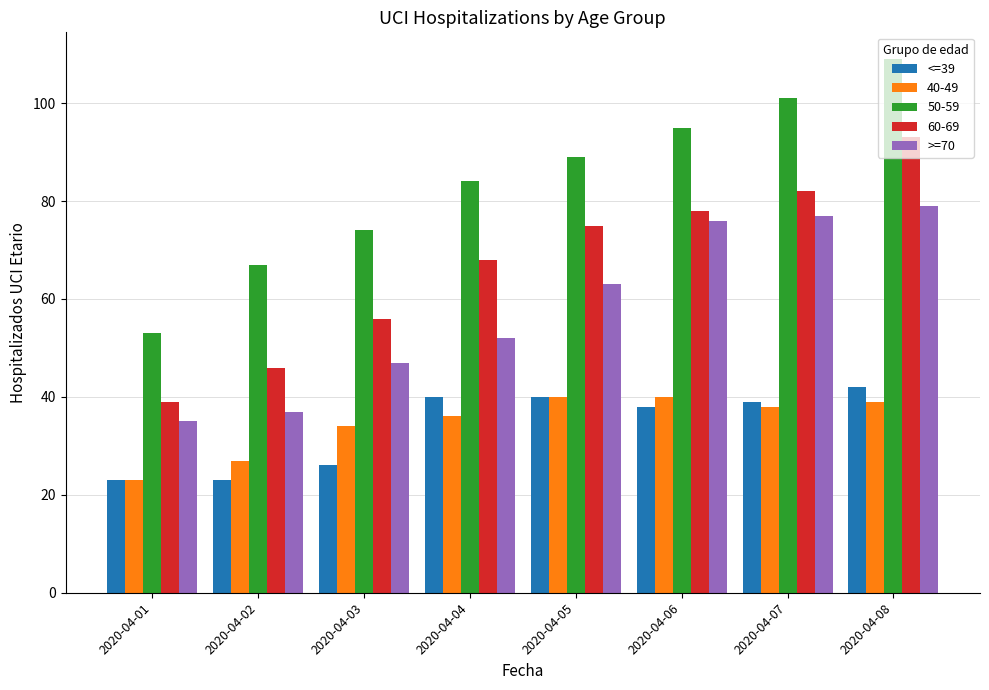

Which series has the largest range (max minus min)?

50-59